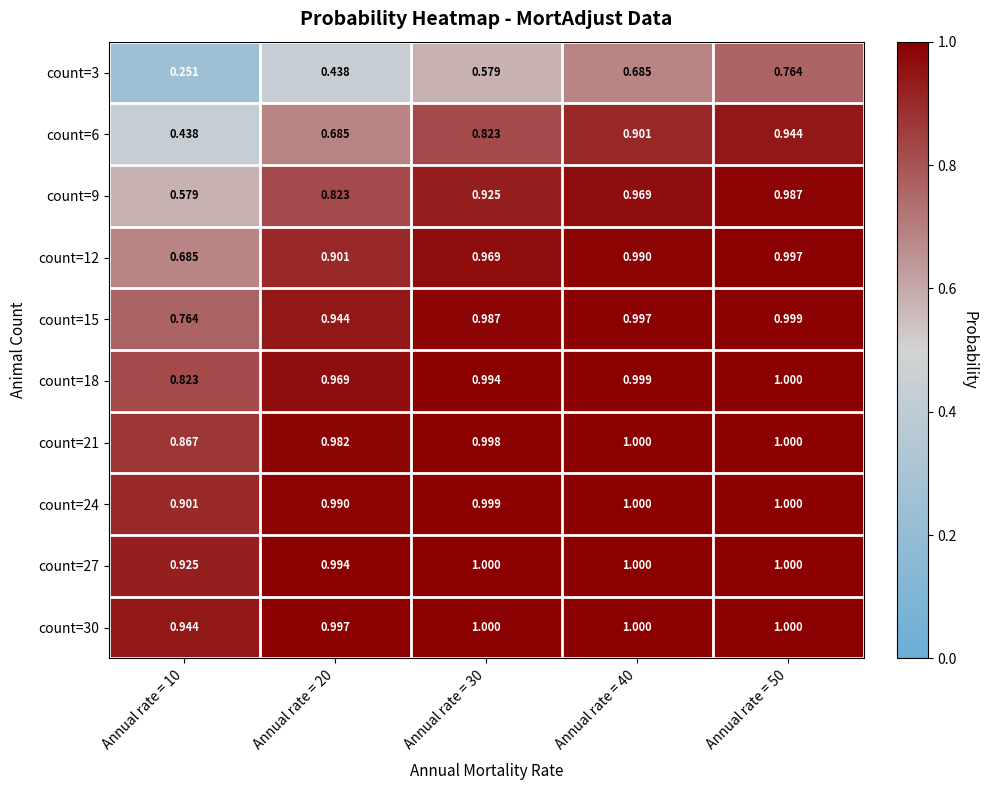

Is the value of count=9 at Annual rate = 40 greater than the value of count=27 at Annual rate = 20?

No